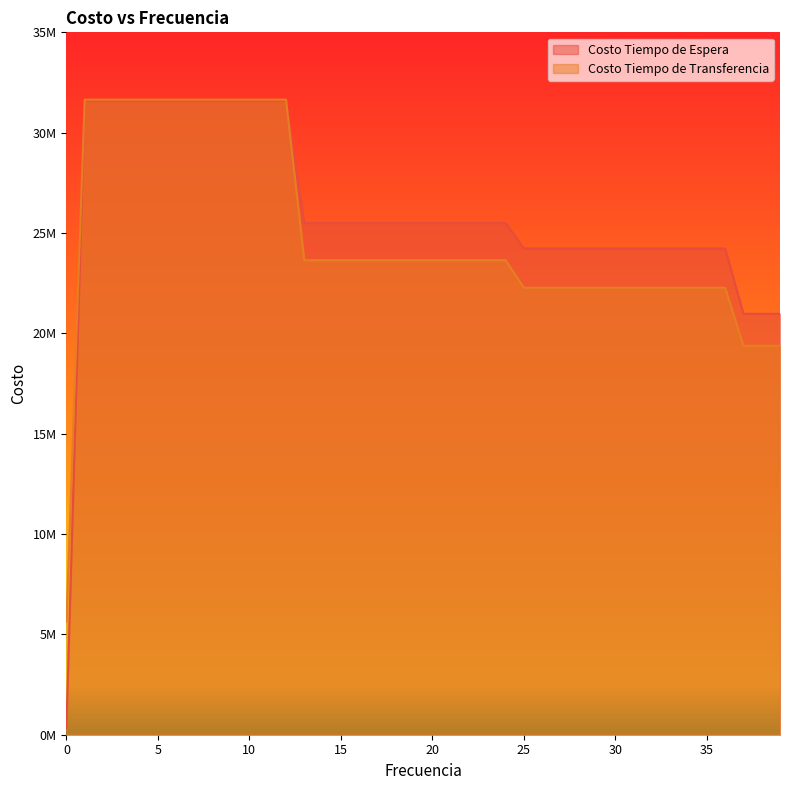

Does the chart display data point markers on the line(s)?

No